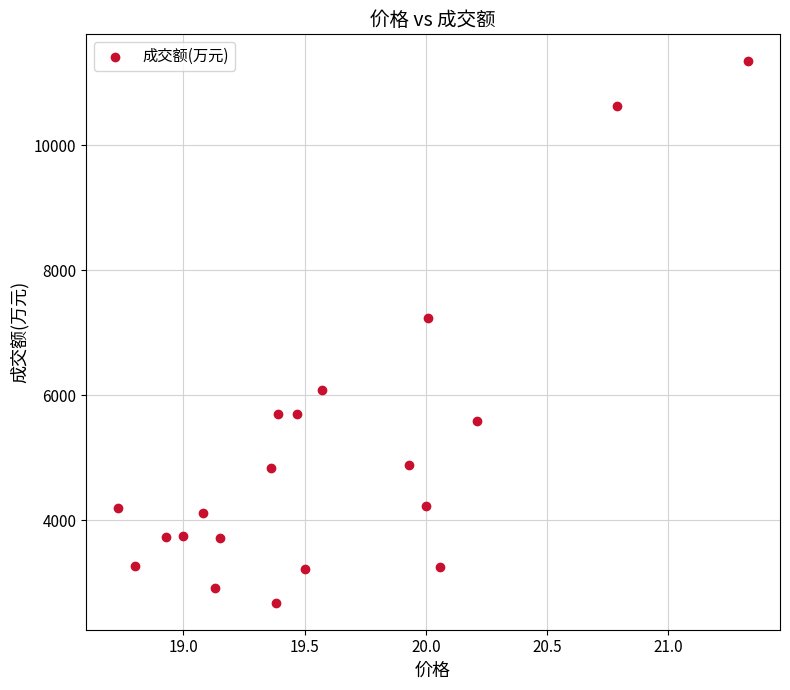

What Y value in the scatter plot is closest to 7012?

7238